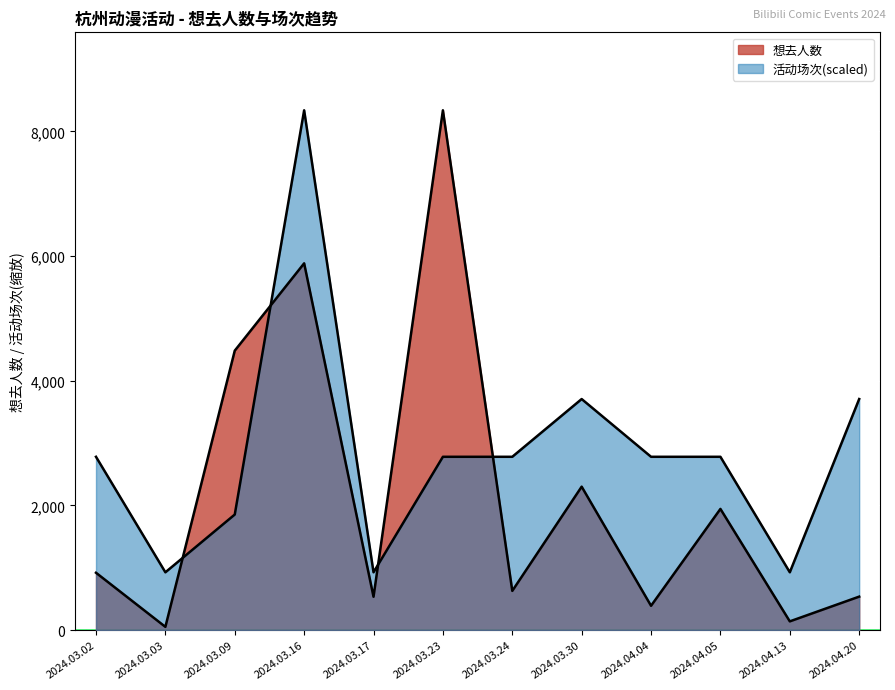

Where do 活动场次 and 想去人数 first cross each other?

2024.03.03 and 2024.03.09